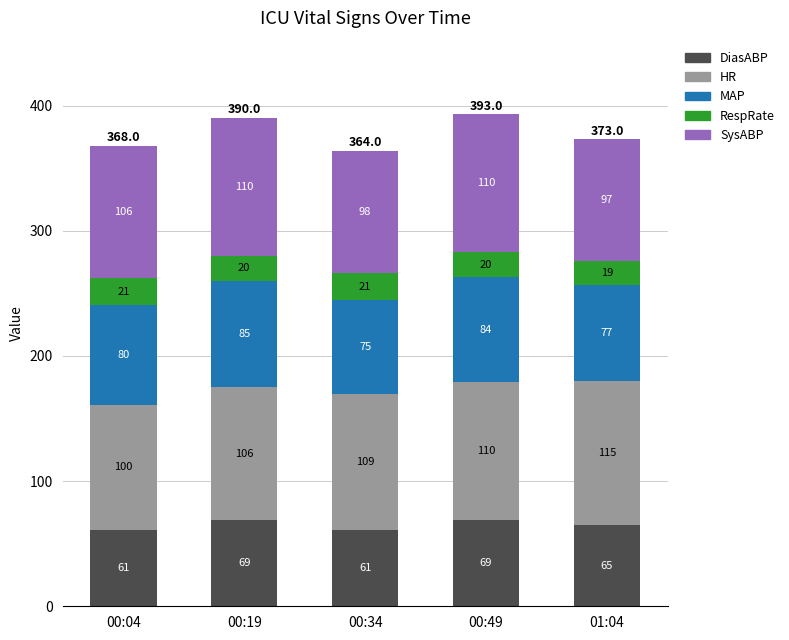

How many bars are there in total?

5